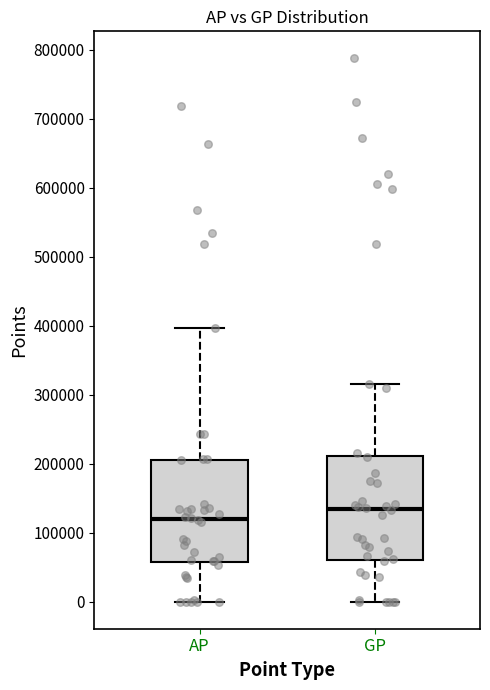

Reading left to right, read every box against the y-axis: the position of its median line, the range the box covers, and the ends of its whiskers. The values are not printed on the chart, so give them approximately, as read against the axis.

AP: median 120000, box 60000 to 210000, whiskers 0 to 400000
GP: median 130000, box 60000 to 210000, whiskers 0 to 320000